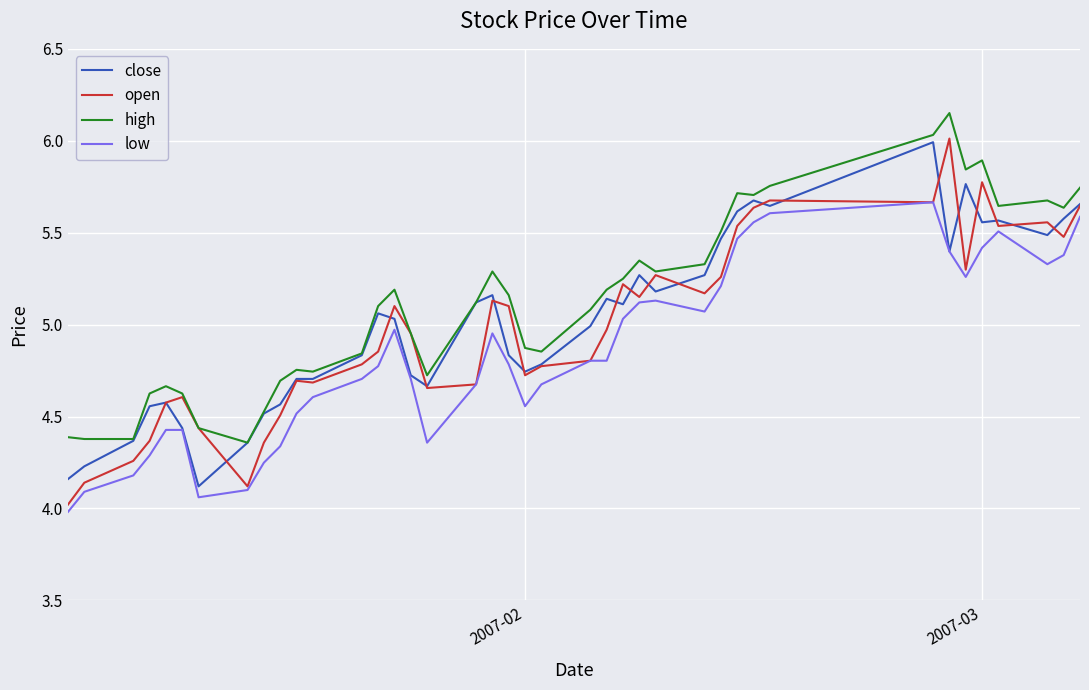

Which series has the largest total across all categories?

high